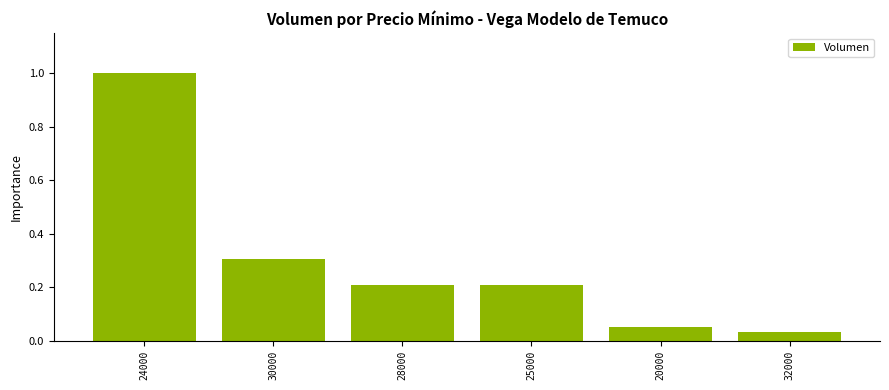

Which label corresponds to the smallest value in the chart?

32000